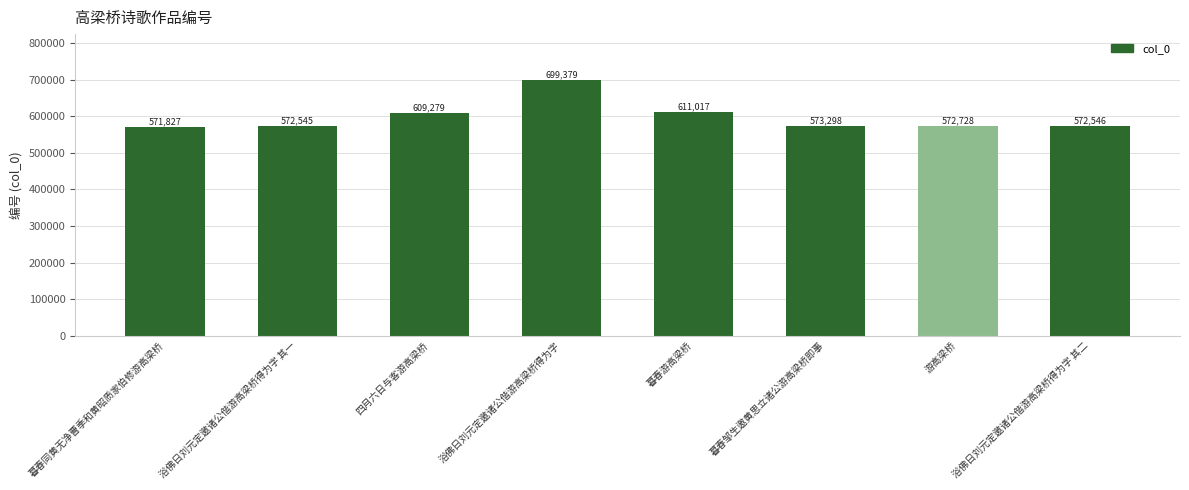

What is the difference between the maximum and second lowest values?

126834